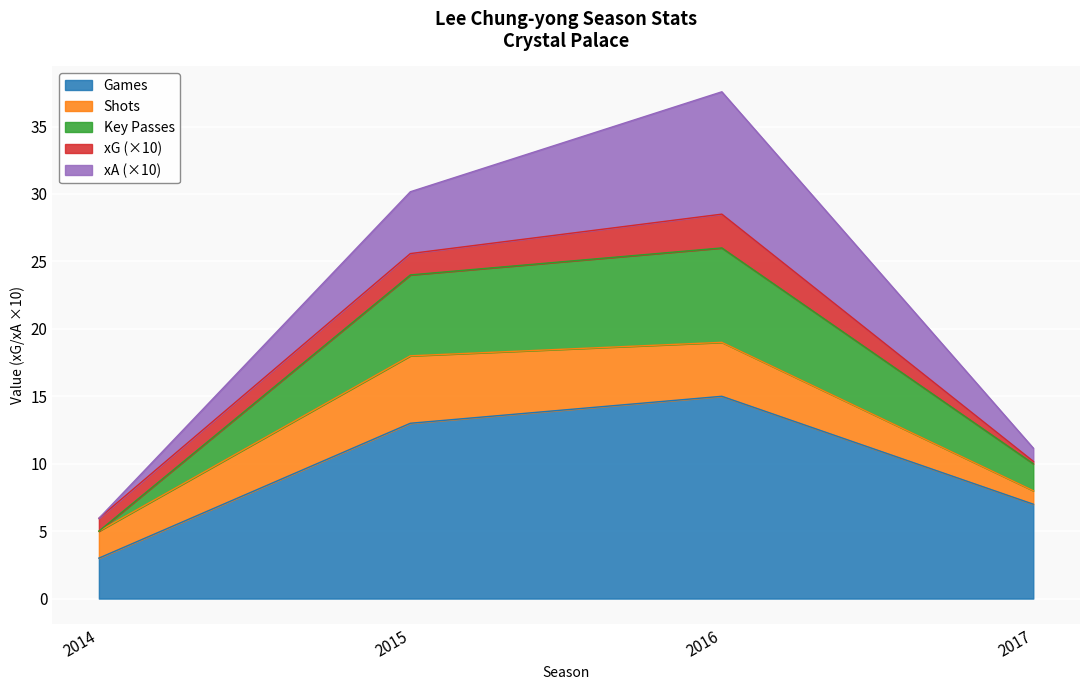

What is the highest value of the Games series?

15.0